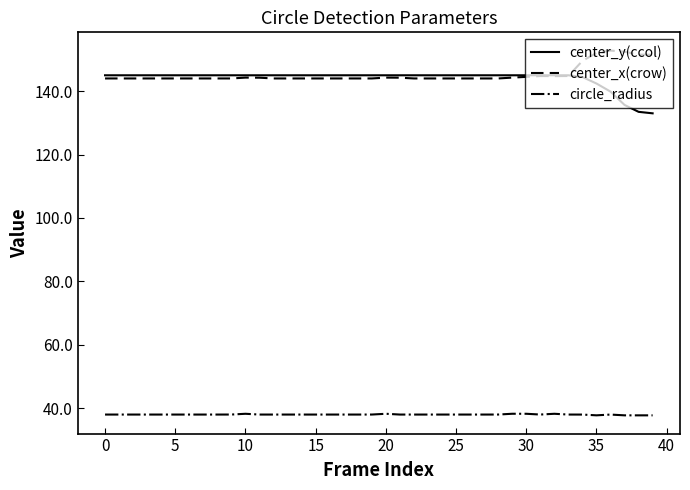

True or false: center_y(ccol) and circle_radius cross at least once.

False